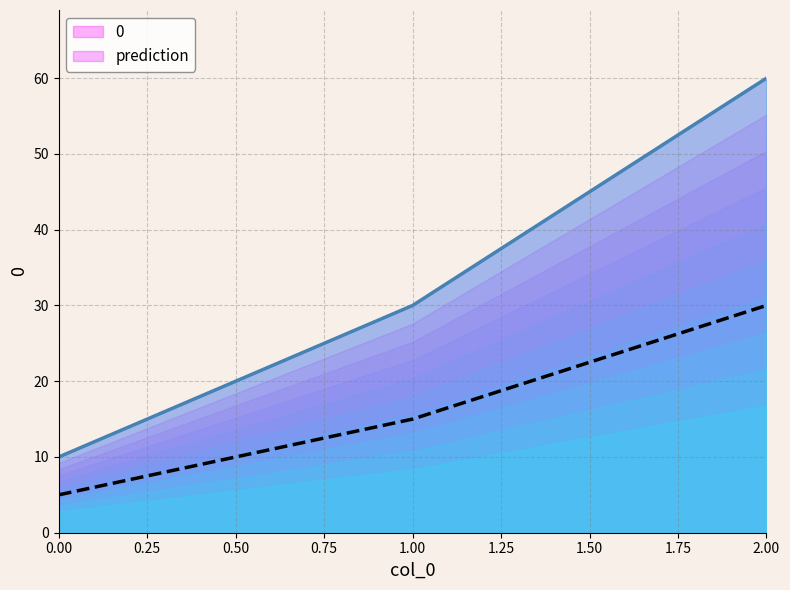

At which label is the value closest to 17?

1.00